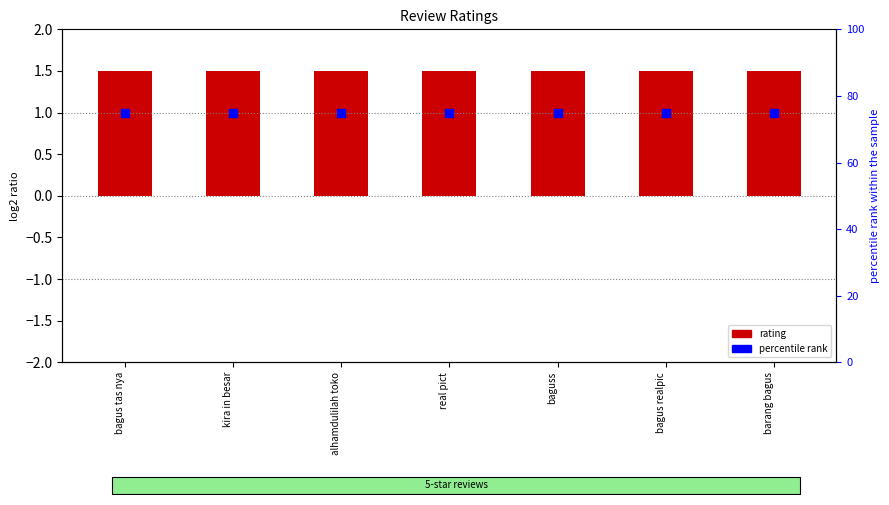

Which series contains the highest Y value?

percentile rank